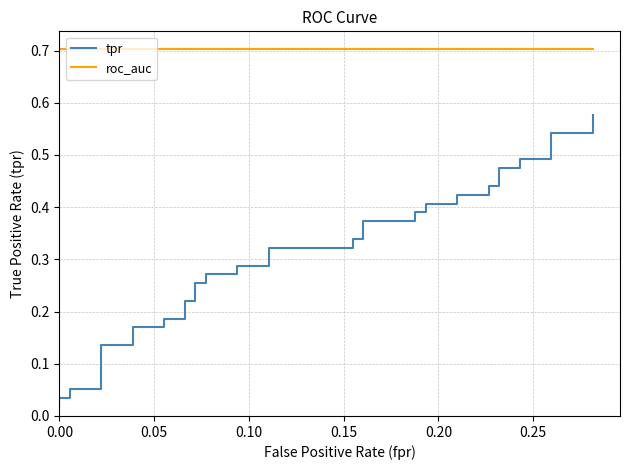

What position from the left is 0.05?

2